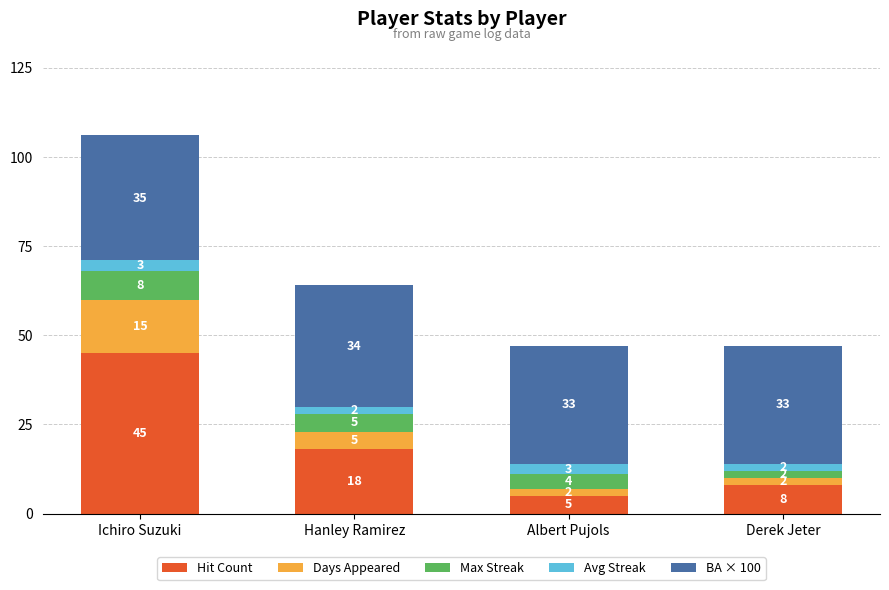

Where does the Hit Count series first go above 18?

Ichiro Suzuki